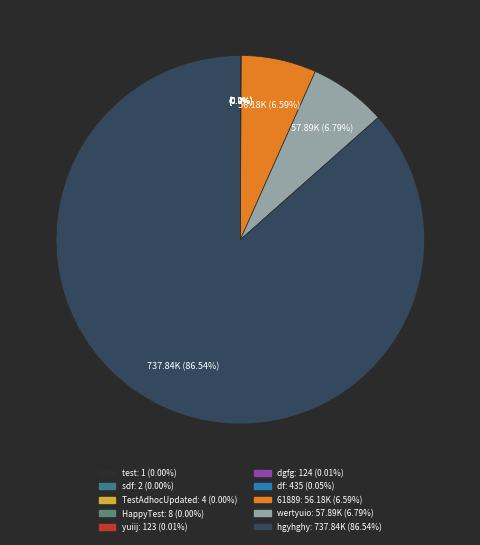

Which category accounts for the majority?

hgyhghy